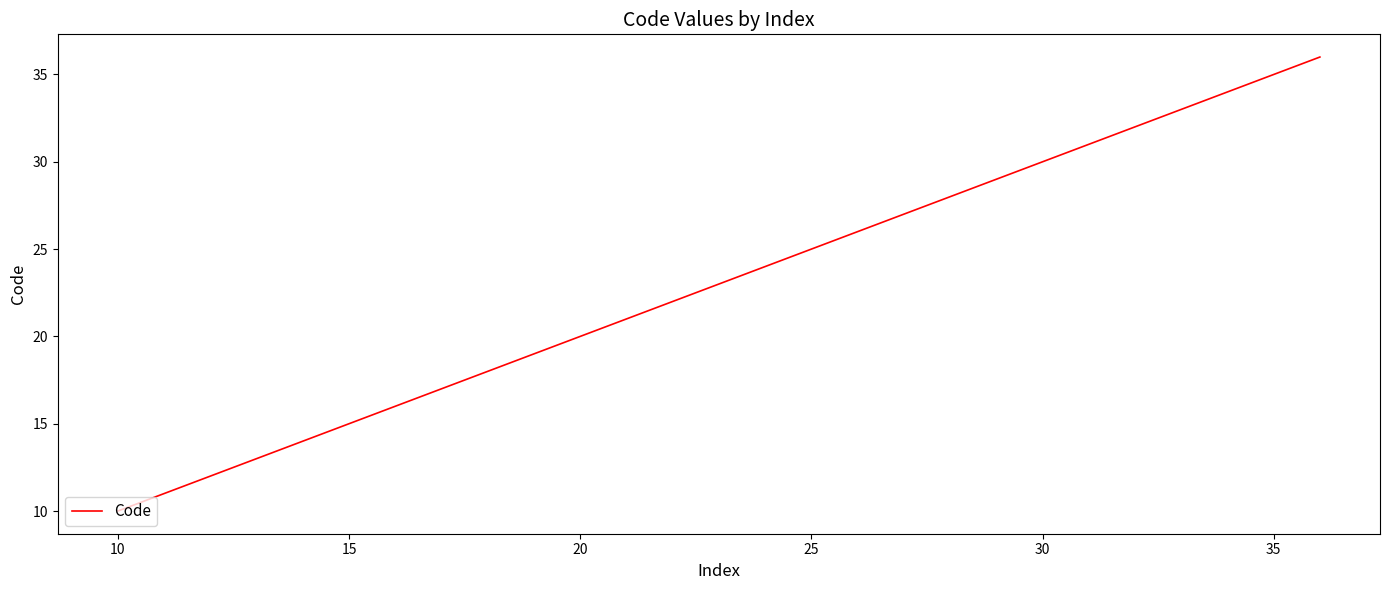

Reading left to right, what are all the values shown in this chart?

10	11	12	13	14	15	16	17	18	19	20	21	22	23	24	25	26	27	28	29	30	31	32	33	34	35	36